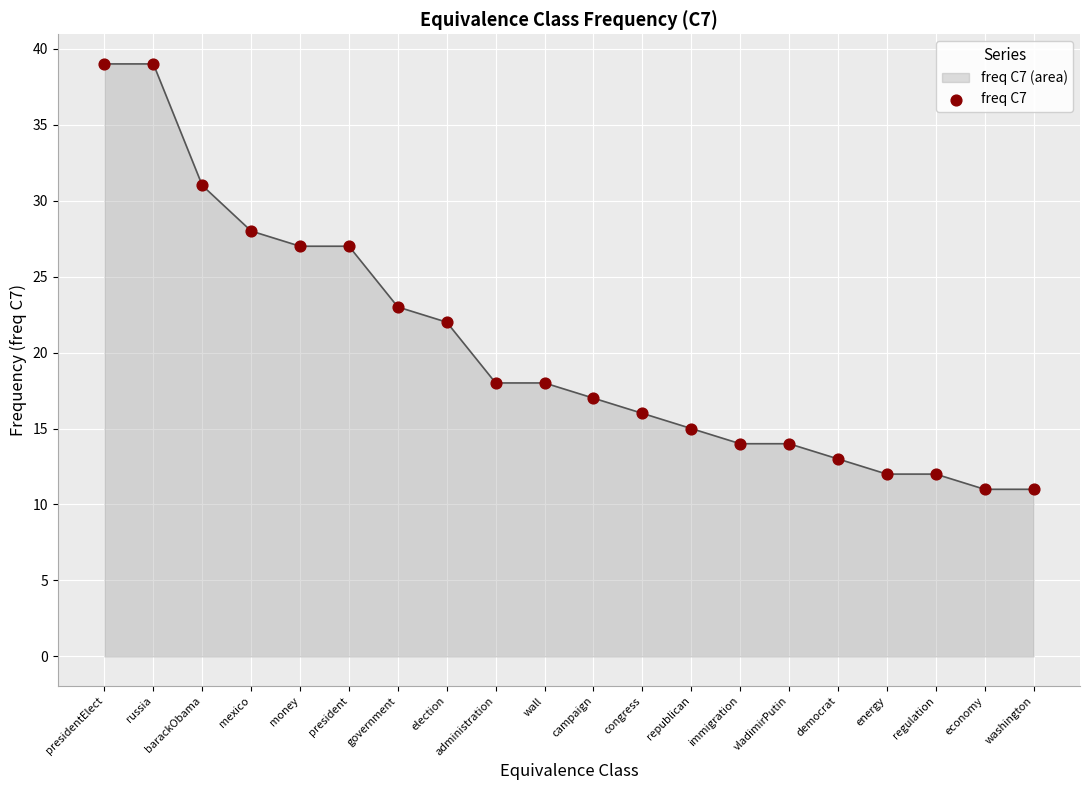

What is the change in value from election to regulation?

-10